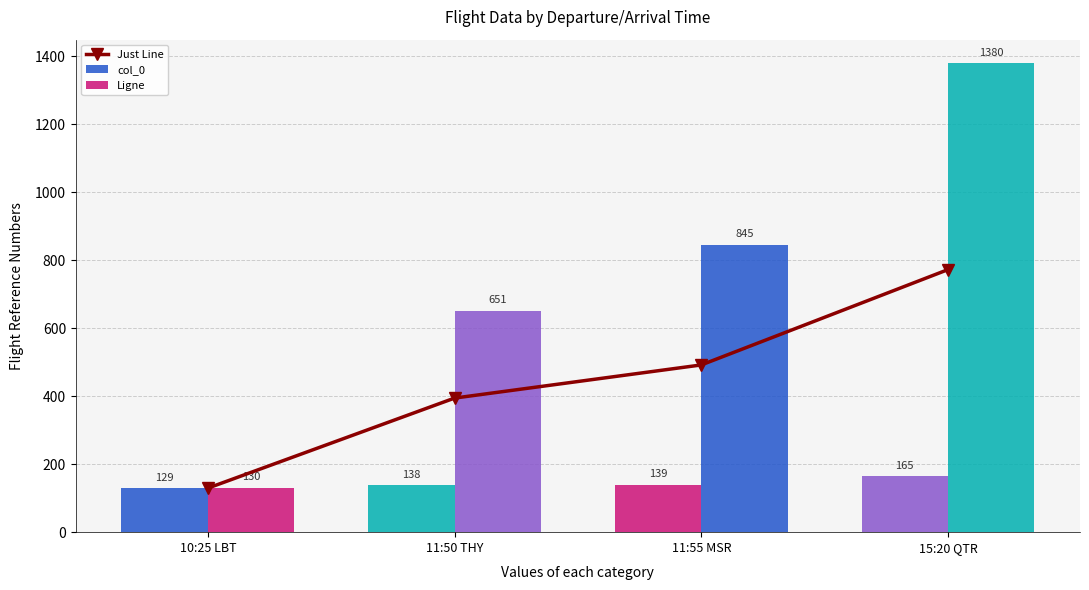

Between 11:50 THY and 15:20 QTR, which series saw the biggest shift?

Ligne